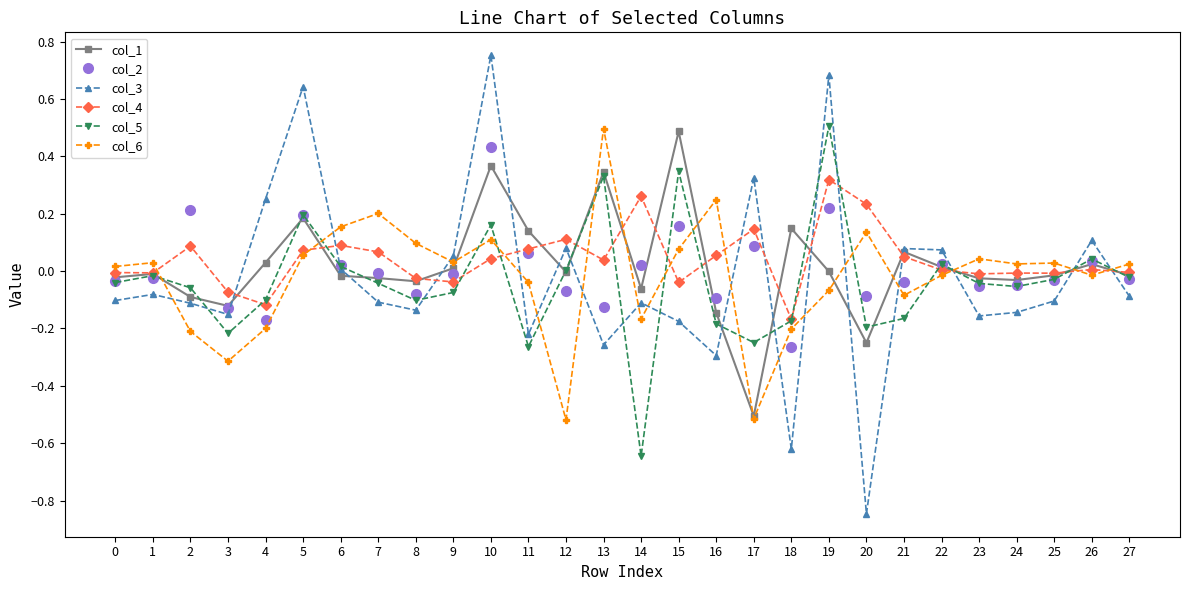

How many data points does each series have?

28